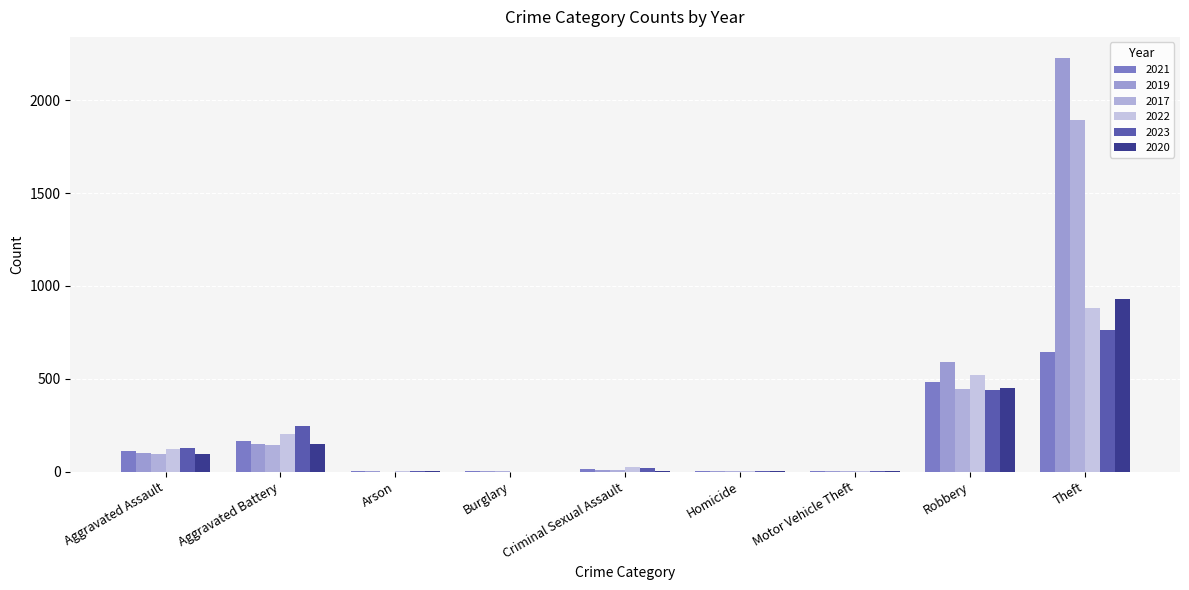

The 2017 series shows 95 at Aggravated Assault. True or false?

True